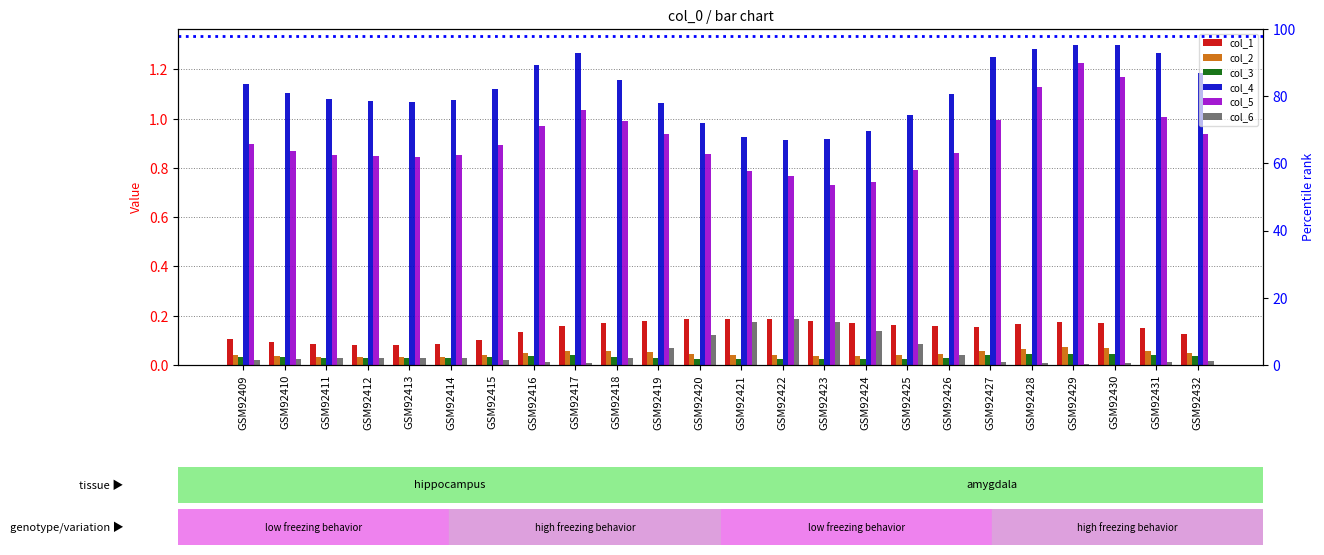

What is the difference between the maximum and second lowest values in the col_6 series?

0.2